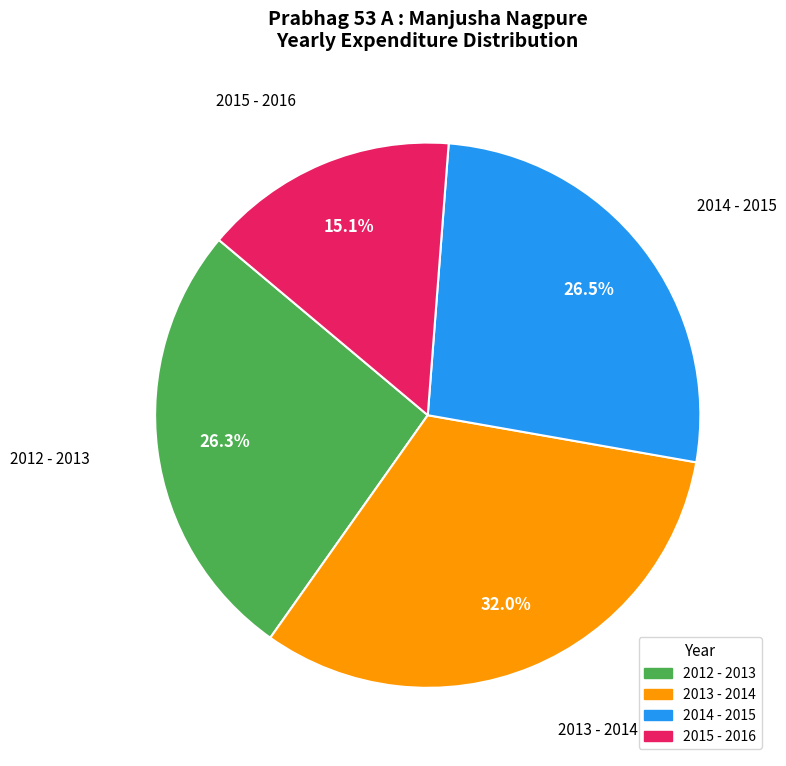

Which category has the biggest portion of the pie?

2013 - 2014